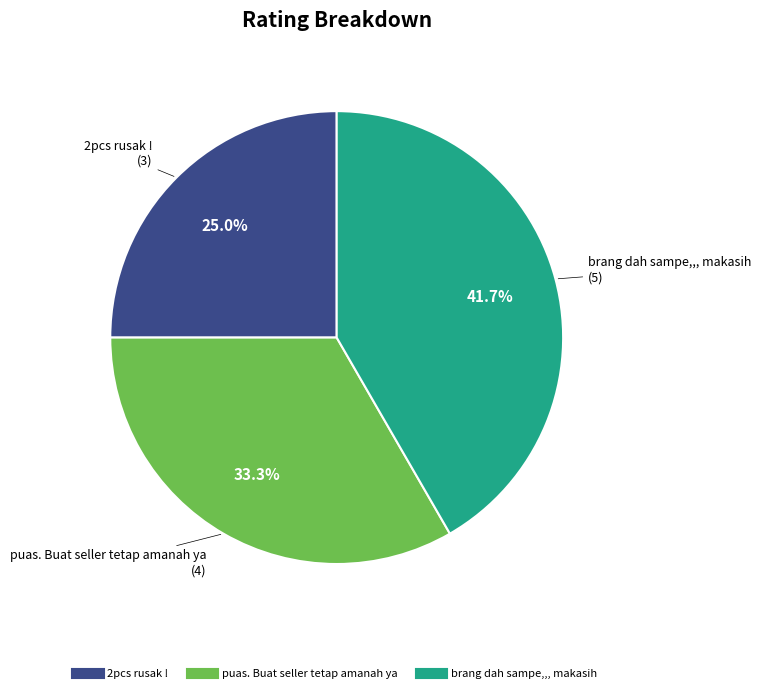

The puas. Buat seller tetap amanah ya slice represents 33% of the pie. True or false?

True